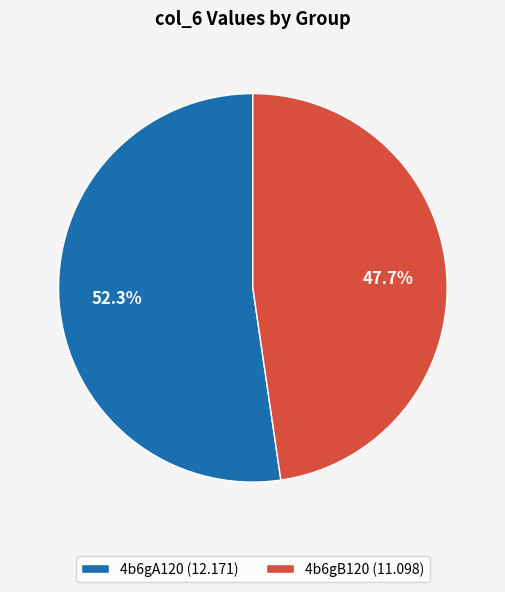

Count the number of slices in the pie.

2